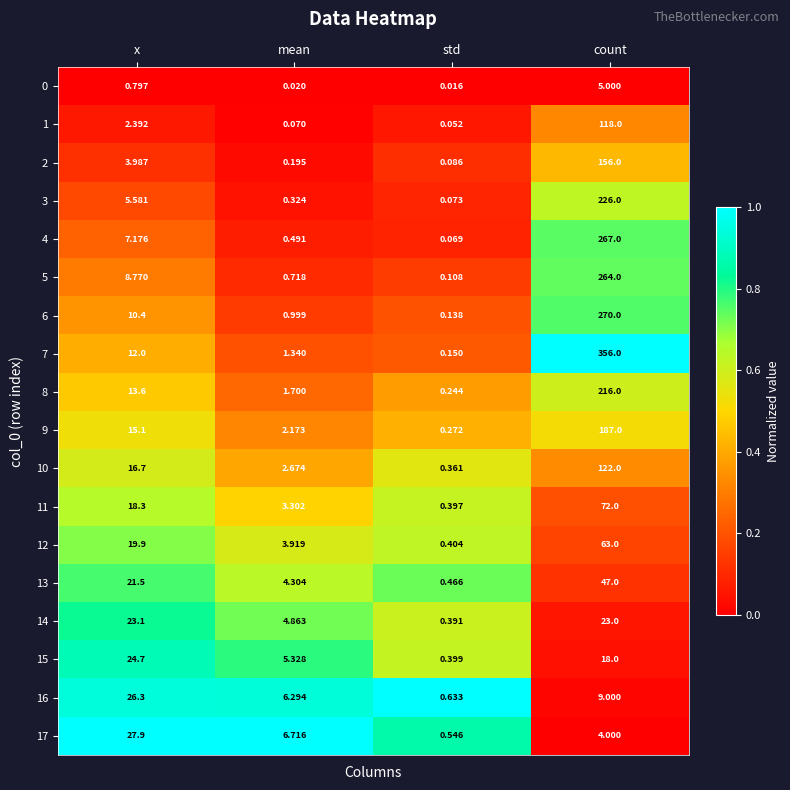

Between mean and count, which series saw the biggest shift?

7